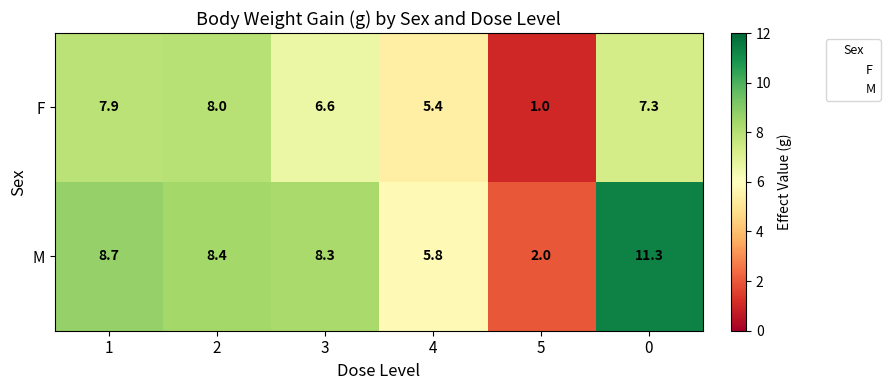

Reading left to right, list all the values displayed in this chart.

F: 1=7.9	2=8.0	3=6.6	4=5.4	5=1.0	0=7.3
M: 1=8.7	2=8.4	3=8.3	4=5.8	5=2.0	0=11.3